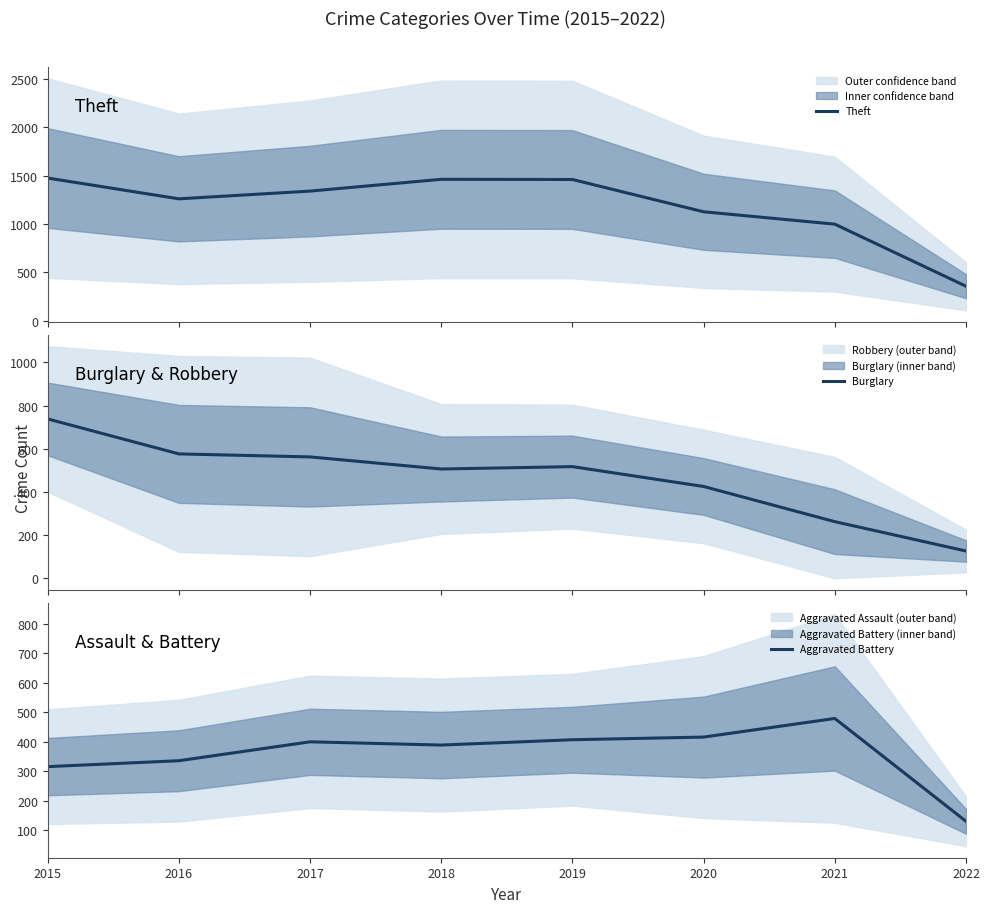

Between which two adjacent categories do Aggravated Battery and Burglary first intersect?

2020 and 2021